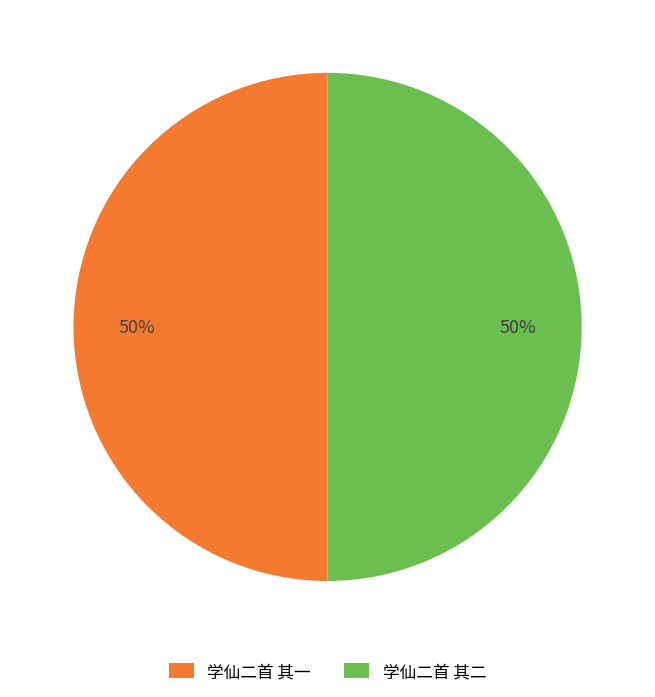

To the nearest percent, what portion does 学仙二首 其一 represent?

50%